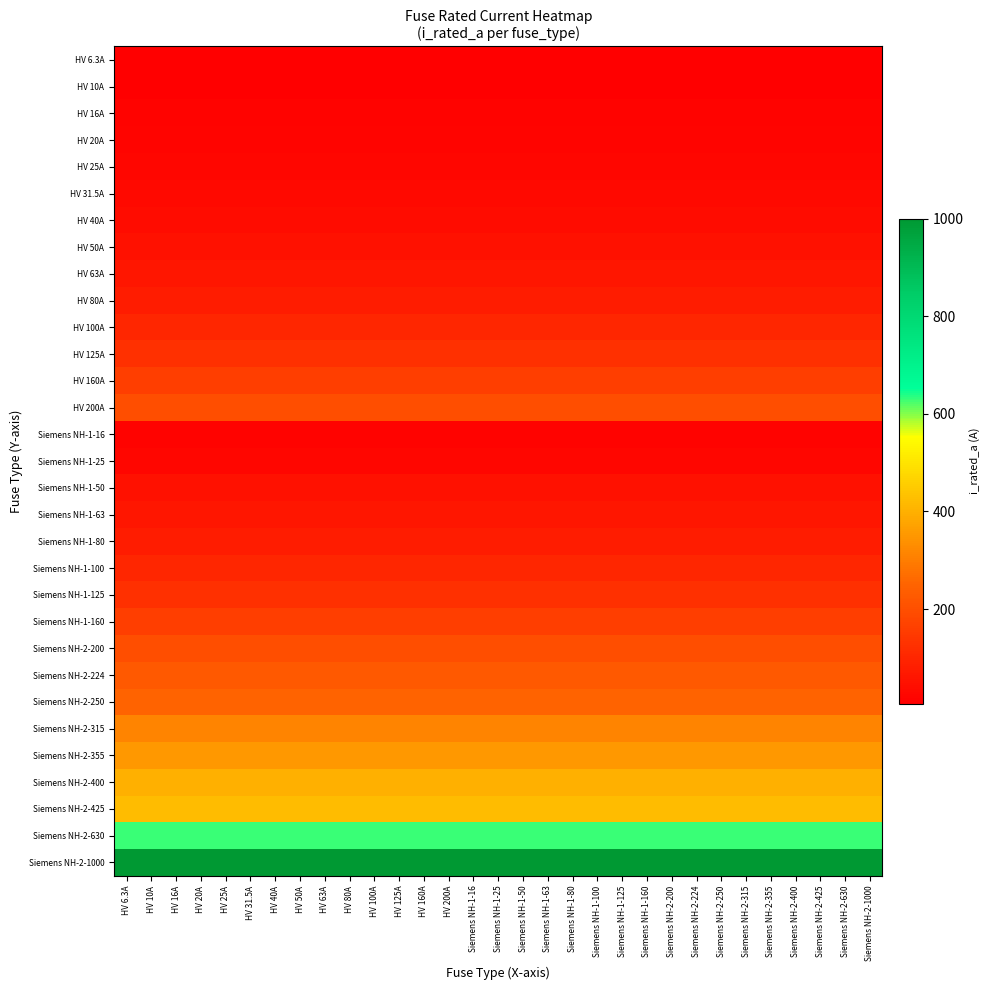

Reading left to right, list all the values displayed in this chart.

HV 6.3A: HV 6.3A=6.3	HV 10A=6.3	HV 16A=6.3	HV 20A=6.3	HV 25A=6.3	HV 31.5A=6.3	HV 40A=6.3	HV 50A=6.3	HV 63A=6.3	HV 80A=6.3	HV 100A=6.3	HV 125A=6.3	HV 160A=6.3	HV 200A=6.3	Siemens NH-1-16=6.3	Siemens NH-1-25=6.3	Siemens NH-1-50=6.3	Siemens NH-1-63=6.3	Siemens NH-1-80=6.3	Siemens NH-1-100=6.3	Siemens NH-1-125=6.3	Siemens NH-1-160=6.3	Siemens NH-2-200=6.3	Siemens NH-2-224=6.3	Siemens NH-2-250=6.3	Siemens NH-2-315=6.3	Siemens NH-2-355=6.3	Siemens NH-2-400=6.3	Siemens NH-2-425=6.3	Siemens NH-2-630=6.3	Siemens NH-2-1000=6.3
HV 10A: HV 6.3A=10.0	HV 10A=10.0	HV 16A=10.0	HV 20A=10.0	HV 25A=10.0	HV 31.5A=10.0	HV 40A=10.0	HV 50A=10.0	HV 63A=10.0	HV 80A=10.0	HV 100A=10.0	HV 125A=10.0	HV 160A=10.0	HV 200A=10.0	Siemens NH-1-16=10.0	Siemens NH-1-25=10.0	Siemens NH-1-50=10.0	Siemens NH-1-63=10.0	Siemens NH-1-80=10.0	Siemens NH-1-100=10.0	Siemens NH-1-125=10.0	Siemens NH-1-160=10.0	Siemens NH-2-200=10.0	Siemens NH-2-224=10.0	Siemens NH-2-250=10.0	Siemens NH-2-315=10.0	Siemens NH-2-355=10.0	Siemens NH-2-400=10.0	Siemens NH-2-425=10.0	Siemens NH-2-630=10.0	Siemens NH-2-1000=10.0
HV 16A: HV 6.3A=16.0	HV 10A=16.0	HV 16A=16.0	HV 20A=16.0	HV 25A=16.0	HV 31.5A=16.0	HV 40A=16.0	HV 50A=16.0	HV 63A=16.0	HV 80A=16.0	HV 100A=16.0	HV 125A=16.0	HV 160A=16.0	HV 200A=16.0	Siemens NH-1-16=16.0	Siemens NH-1-25=16.0	Siemens NH-1-50=16.0	Siemens NH-1-63=16.0	Siemens NH-1-80=16.0	Siemens NH-1-100=16.0	Siemens NH-1-125=16.0	Siemens NH-1-160=16.0	Siemens NH-2-200=16.0	Siemens NH-2-224=16.0	Siemens NH-2-250=16.0	Siemens NH-2-315=16.0	Siemens NH-2-355=16.0	Siemens NH-2-400=16.0	Siemens NH-2-425=16.0	Siemens NH-2-630=16.0	Siemens NH-2-1000=16.0
HV 20A: HV 6.3A=20.0	HV 10A=20.0	HV 16A=20.0	HV 20A=20.0	HV 25A=20.0	HV 31.5A=20.0	HV 40A=20.0	HV 50A=20.0	HV 63A=20.0	HV 80A=20.0	HV 100A=20.0	HV 125A=20.0	HV 160A=20.0	HV 200A=20.0	Siemens NH-1-16=20.0	Siemens NH-1-25=20.0	Siemens NH-1-50=20.0	Siemens NH-1-63=20.0	Siemens NH-1-80=20.0	Siemens NH-1-100=20.0	Siemens NH-1-125=20.0	Siemens NH-1-160=20.0	Siemens NH-2-200=20.0	Siemens NH-2-224=20.0	Siemens NH-2-250=20.0	Siemens NH-2-315=20.0	Siemens NH-2-355=20.0	Siemens NH-2-400=20.0	Siemens NH-2-425=20.0	Siemens NH-2-630=20.0	Siemens NH-2-1000=20.0
HV 25A: HV 6.3A=25.0	HV 10A=25.0	HV 16A=25.0	HV 20A=25.0	HV 25A=25.0	HV 31.5A=25.0	HV 40A=25.0	HV 50A=25.0	HV 63A=25.0	HV 80A=25.0	HV 100A=25.0	HV 125A=25.0	HV 160A=25.0	HV 200A=25.0	Siemens NH-1-16=25.0	Siemens NH-1-25=25.0	Siemens NH-1-50=25.0	Siemens NH-1-63=25.0	Siemens NH-1-80=25.0	Siemens NH-1-100=25.0	Siemens NH-1-125=25.0	Siemens NH-1-160=25.0	Siemens NH-2-200=25.0	Siemens NH-2-224=25.0	Siemens NH-2-250=25.0	Siemens NH-2-315=25.0	Siemens NH-2-355=25.0	Siemens NH-2-400=25.0	Siemens NH-2-425=25.0	Siemens NH-2-630=25.0	Siemens NH-2-1000=25.0
HV 31.5A: HV 6.3A=31.5	HV 10A=31.5	HV 16A=31.5	HV 20A=31.5	HV 25A=31.5	HV 31.5A=31.5	HV 40A=31.5	HV 50A=31.5	HV 63A=31.5	HV 80A=31.5	HV 100A=31.5	HV 125A=31.5	HV 160A=31.5	HV 200A=31.5	Siemens NH-1-16=31.5	Siemens NH-1-25=31.5	Siemens NH-1-50=31.5	Siemens NH-1-63=31.5	Siemens NH-1-80=31.5	Siemens NH-1-100=31.5	Siemens NH-1-125=31.5	Siemens NH-1-160=31.5	Siemens NH-2-200=31.5	Siemens NH-2-224=31.5	Siemens NH-2-250=31.5	Siemens NH-2-315=31.5	Siemens NH-2-355=31.5	Siemens NH-2-400=31.5	Siemens NH-2-425=31.5	Siemens NH-2-630=31.5	Siemens NH-2-1000=31.5
HV 40A: HV 6.3A=40.0	HV 10A=40.0	HV 16A=40.0	HV 20A=40.0	HV 25A=40.0	HV 31.5A=40.0	HV 40A=40.0	HV 50A=40.0	HV 63A=40.0	HV 80A=40.0	HV 100A=40.0	HV 125A=40.0	HV 160A=40.0	HV 200A=40.0	Siemens NH-1-16=40.0	Siemens NH-1-25=40.0	Siemens NH-1-50=40.0	Siemens NH-1-63=40.0	Siemens NH-1-80=40.0	Siemens NH-1-100=40.0	Siemens NH-1-125=40.0	Siemens NH-1-160=40.0	Siemens NH-2-200=40.0	Siemens NH-2-224=40.0	Siemens NH-2-250=40.0	Siemens NH-2-315=40.0	Siemens NH-2-355=40.0	Siemens NH-2-400=40.0	Siemens NH-2-425=40.0	Siemens NH-2-630=40.0	Siemens NH-2-1000=40.0
HV 50A: HV 6.3A=50.0	HV 10A=50.0	HV 16A=50.0	HV 20A=50.0	HV 25A=50.0	HV 31.5A=50.0	HV 40A=50.0	HV 50A=50.0	HV 63A=50.0	HV 80A=50.0	HV 100A=50.0	HV 125A=50.0	HV 160A=50.0	HV 200A=50.0	Siemens NH-1-16=50.0	Siemens NH-1-25=50.0	Siemens NH-1-50=50.0	Siemens NH-1-63=50.0	Siemens NH-1-80=50.0	Siemens NH-1-100=50.0	Siemens NH-1-125=50.0	Siemens NH-1-160=50.0	Siemens NH-2-200=50.0	Siemens NH-2-224=50.0	Siemens NH-2-250=50.0	Siemens NH-2-315=50.0	Siemens NH-2-355=50.0	Siemens NH-2-400=50.0	Siemens NH-2-425=50.0	Siemens NH-2-630=50.0	Siemens NH-2-1000=50.0
HV 63A: HV 6.3A=63.0	HV 10A=63.0	HV 16A=63.0	HV 20A=63.0	HV 25A=63.0	HV 31.5A=63.0	HV 40A=63.0	HV 50A=63.0	HV 63A=63.0	HV 80A=63.0	HV 100A=63.0	HV 125A=63.0	HV 160A=63.0	HV 200A=63.0	Siemens NH-1-16=63.0	Siemens NH-1-25=63.0	Siemens NH-1-50=63.0	Siemens NH-1-63=63.0	Siemens NH-1-80=63.0	Siemens NH-1-100=63.0	Siemens NH-1-125=63.0	Siemens NH-1-160=63.0	Siemens NH-2-200=63.0	Siemens NH-2-224=63.0	Siemens NH-2-250=63.0	Siemens NH-2-315=63.0	Siemens NH-2-355=63.0	Siemens NH-2-400=63.0	Siemens NH-2-425=63.0	Siemens NH-2-630=63.0	Siemens NH-2-1000=63.0
HV 80A: HV 6.3A=80.0	HV 10A=80.0	HV 16A=80.0	HV 20A=80.0	HV 25A=80.0	HV 31.5A=80.0	HV 40A=80.0	HV 50A=80.0	HV 63A=80.0	HV 80A=80.0	HV 100A=80.0	HV 125A=80.0	HV 160A=80.0	HV 200A=80.0	Siemens NH-1-16=80.0	Siemens NH-1-25=80.0	Siemens NH-1-50=80.0	Siemens NH-1-63=80.0	Siemens NH-1-80=80.0	Siemens NH-1-100=80.0	Siemens NH-1-125=80.0	Siemens NH-1-160=80.0	Siemens NH-2-200=80.0	Siemens NH-2-224=80.0	Siemens NH-2-250=80.0	Siemens NH-2-315=80.0	Siemens NH-2-355=80.0	Siemens NH-2-400=80.0	Siemens NH-2-425=80.0	Siemens NH-2-630=80.0	Siemens NH-2-1000=80.0
HV 100A: HV 6.3A=100.0	HV 10A=100.0	HV 16A=100.0	HV 20A=100.0	HV 25A=100.0	HV 31.5A=100.0	HV 40A=100.0	HV 50A=100.0	HV 63A=100.0	HV 80A=100.0	HV 100A=100.0	HV 125A=100.0	HV 160A=100.0	HV 200A=100.0	Siemens NH-1-16=100.0	Siemens NH-1-25=100.0	Siemens NH-1-50=100.0	Siemens NH-1-63=100.0	Siemens NH-1-80=100.0	Siemens NH-1-100=100.0	Siemens NH-1-125=100.0	Siemens NH-1-160=100.0	Siemens NH-2-200=100.0	Siemens NH-2-224=100.0	Siemens NH-2-250=100.0	Siemens NH-2-315=100.0	Siemens NH-2-355=100.0	Siemens NH-2-400=100.0	Siemens NH-2-425=100.0	Siemens NH-2-630=100.0	Siemens NH-2-1000=100.0
HV 125A: HV 6.3A=125.0	HV 10A=125.0	HV 16A=125.0	HV 20A=125.0	HV 25A=125.0	HV 31.5A=125.0	HV 40A=125.0	HV 50A=125.0	HV 63A=125.0	HV 80A=125.0	HV 100A=125.0	HV 125A=125.0	HV 160A=125.0	HV 200A=125.0	Siemens NH-1-16=125.0	Siemens NH-1-25=125.0	Siemens NH-1-50=125.0	Siemens NH-1-63=125.0	Siemens NH-1-80=125.0	Siemens NH-1-100=125.0	Siemens NH-1-125=125.0	Siemens NH-1-160=125.0	Siemens NH-2-200=125.0	Siemens NH-2-224=125.0	Siemens NH-2-250=125.0	Siemens NH-2-315=125.0	Siemens NH-2-355=125.0	Siemens NH-2-400=125.0	Siemens NH-2-425=125.0	Siemens NH-2-630=125.0	Siemens NH-2-1000=125.0
HV 160A: HV 6.3A=160.0	HV 10A=160.0	HV 16A=160.0	HV 20A=160.0	HV 25A=160.0	HV 31.5A=160.0	HV 40A=160.0	HV 50A=160.0	HV 63A=160.0	HV 80A=160.0	HV 100A=160.0	HV 125A=160.0	HV 160A=160.0	HV 200A=160.0	Siemens NH-1-16=160.0	Siemens NH-1-25=160.0	Siemens NH-1-50=160.0	Siemens NH-1-63=160.0	Siemens NH-1-80=160.0	Siemens NH-1-100=160.0	Siemens NH-1-125=160.0	Siemens NH-1-160=160.0	Siemens NH-2-200=160.0	Siemens NH-2-224=160.0	Siemens NH-2-250=160.0	Siemens NH-2-315=160.0	Siemens NH-2-355=160.0	Siemens NH-2-400=160.0	Siemens NH-2-425=160.0	Siemens NH-2-630=160.0	Siemens NH-2-1000=160.0
HV 200A: HV 6.3A=200.0	HV 10A=200.0	HV 16A=200.0	HV 20A=200.0	HV 25A=200.0	HV 31.5A=200.0	HV 40A=200.0	HV 50A=200.0	HV 63A=200.0	HV 80A=200.0	HV 100A=200.0	HV 125A=200.0	HV 160A=200.0	HV 200A=200.0	Siemens NH-1-16=200.0	Siemens NH-1-25=200.0	Siemens NH-1-50=200.0	Siemens NH-1-63=200.0	Siemens NH-1-80=200.0	Siemens NH-1-100=200.0	Siemens NH-1-125=200.0	Siemens NH-1-160=200.0	Siemens NH-2-200=200.0	Siemens NH-2-224=200.0	Siemens NH-2-250=200.0	Siemens NH-2-315=200.0	Siemens NH-2-355=200.0	Siemens NH-2-400=200.0	Siemens NH-2-425=200.0	Siemens NH-2-630=200.0	Siemens NH-2-1000=200.0
Siemens NH-1-16: HV 6.3A=16.0	HV 10A=16.0	HV 16A=16.0	HV 20A=16.0	HV 25A=16.0	HV 31.5A=16.0	HV 40A=16.0	HV 50A=16.0	HV 63A=16.0	HV 80A=16.0	HV 100A=16.0	HV 125A=16.0	HV 160A=16.0	HV 200A=16.0	Siemens NH-1-16=16.0	Siemens NH-1-25=16.0	Siemens NH-1-50=16.0	Siemens NH-1-63=16.0	Siemens NH-1-80=16.0	Siemens NH-1-100=16.0	Siemens NH-1-125=16.0	Siemens NH-1-160=16.0	Siemens NH-2-200=16.0	Siemens NH-2-224=16.0	Siemens NH-2-250=16.0	Siemens NH-2-315=16.0	Siemens NH-2-355=16.0	Siemens NH-2-400=16.0	Siemens NH-2-425=16.0	Siemens NH-2-630=16.0	Siemens NH-2-1000=16.0
Siemens NH-1-25: HV 6.3A=25.0	HV 10A=25.0	HV 16A=25.0	HV 20A=25.0	HV 25A=25.0	HV 31.5A=25.0	HV 40A=25.0	HV 50A=25.0	HV 63A=25.0	HV 80A=25.0	HV 100A=25.0	HV 125A=25.0	HV 160A=25.0	HV 200A=25.0	Siemens NH-1-16=25.0	Siemens NH-1-25=25.0	Siemens NH-1-50=25.0	Siemens NH-1-63=25.0	Siemens NH-1-80=25.0	Siemens NH-1-100=25.0	Siemens NH-1-125=25.0	Siemens NH-1-160=25.0	Siemens NH-2-200=25.0	Siemens NH-2-224=25.0	Siemens NH-2-250=25.0	Siemens NH-2-315=25.0	Siemens NH-2-355=25.0	Siemens NH-2-400=25.0	Siemens NH-2-425=25.0	Siemens NH-2-630=25.0	Siemens NH-2-1000=25.0
Siemens NH-1-50: HV 6.3A=50.0	HV 10A=50.0	HV 16A=50.0	HV 20A=50.0	HV 25A=50.0	HV 31.5A=50.0	HV 40A=50.0	HV 50A=50.0	HV 63A=50.0	HV 80A=50.0	HV 100A=50.0	HV 125A=50.0	HV 160A=50.0	HV 200A=50.0	Siemens NH-1-16=50.0	Siemens NH-1-25=50.0	Siemens NH-1-50=50.0	Siemens NH-1-63=50.0	Siemens NH-1-80=50.0	Siemens NH-1-100=50.0	Siemens NH-1-125=50.0	Siemens NH-1-160=50.0	Siemens NH-2-200=50.0	Siemens NH-2-224=50.0	Siemens NH-2-250=50.0	Siemens NH-2-315=50.0	Siemens NH-2-355=50.0	Siemens NH-2-400=50.0	Siemens NH-2-425=50.0	Siemens NH-2-630=50.0	Siemens NH-2-1000=50.0
Siemens NH-1-63: HV 6.3A=63.0	HV 10A=63.0	HV 16A=63.0	HV 20A=63.0	HV 25A=63.0	HV 31.5A=63.0	HV 40A=63.0	HV 50A=63.0	HV 63A=63.0	HV 80A=63.0	HV 100A=63.0	HV 125A=63.0	HV 160A=63.0	HV 200A=63.0	Siemens NH-1-16=63.0	Siemens NH-1-25=63.0	Siemens NH-1-50=63.0	Siemens NH-1-63=63.0	Siemens NH-1-80=63.0	Siemens NH-1-100=63.0	Siemens NH-1-125=63.0	Siemens NH-1-160=63.0	Siemens NH-2-200=63.0	Siemens NH-2-224=63.0	Siemens NH-2-250=63.0	Siemens NH-2-315=63.0	Siemens NH-2-355=63.0	Siemens NH-2-400=63.0	Siemens NH-2-425=63.0	Siemens NH-2-630=63.0	Siemens NH-2-1000=63.0
Siemens NH-1-80: HV 6.3A=80.0	HV 10A=80.0	HV 16A=80.0	HV 20A=80.0	HV 25A=80.0	HV 31.5A=80.0	HV 40A=80.0	HV 50A=80.0	HV 63A=80.0	HV 80A=80.0	HV 100A=80.0	HV 125A=80.0	HV 160A=80.0	HV 200A=80.0	Siemens NH-1-16=80.0	Siemens NH-1-25=80.0	Siemens NH-1-50=80.0	Siemens NH-1-63=80.0	Siemens NH-1-80=80.0	Siemens NH-1-100=80.0	Siemens NH-1-125=80.0	Siemens NH-1-160=80.0	Siemens NH-2-200=80.0	Siemens NH-2-224=80.0	Siemens NH-2-250=80.0	Siemens NH-2-315=80.0	Siemens NH-2-355=80.0	Siemens NH-2-400=80.0	Siemens NH-2-425=80.0	Siemens NH-2-630=80.0	Siemens NH-2-1000=80.0
Siemens NH-1-100: HV 6.3A=100.0	HV 10A=100.0	HV 16A=100.0	HV 20A=100.0	HV 25A=100.0	HV 31.5A=100.0	HV 40A=100.0	HV 50A=100.0	HV 63A=100.0	HV 80A=100.0	HV 100A=100.0	HV 125A=100.0	HV 160A=100.0	HV 200A=100.0	Siemens NH-1-16=100.0	Siemens NH-1-25=100.0	Siemens NH-1-50=100.0	Siemens NH-1-63=100.0	Siemens NH-1-80=100.0	Siemens NH-1-100=100.0	Siemens NH-1-125=100.0	Siemens NH-1-160=100.0	Siemens NH-2-200=100.0	Siemens NH-2-224=100.0	Siemens NH-2-250=100.0	Siemens NH-2-315=100.0	Siemens NH-2-355=100.0	Siemens NH-2-400=100.0	Siemens NH-2-425=100.0	Siemens NH-2-630=100.0	Siemens NH-2-1000=100.0
Siemens NH-1-125: HV 6.3A=125.0	HV 10A=125.0	HV 16A=125.0	HV 20A=125.0	HV 25A=125.0	HV 31.5A=125.0	HV 40A=125.0	HV 50A=125.0	HV 63A=125.0	HV 80A=125.0	HV 100A=125.0	HV 125A=125.0	HV 160A=125.0	HV 200A=125.0	Siemens NH-1-16=125.0	Siemens NH-1-25=125.0	Siemens NH-1-50=125.0	Siemens NH-1-63=125.0	Siemens NH-1-80=125.0	Siemens NH-1-100=125.0	Siemens NH-1-125=125.0	Siemens NH-1-160=125.0	Siemens NH-2-200=125.0	Siemens NH-2-224=125.0	Siemens NH-2-250=125.0	Siemens NH-2-315=125.0	Siemens NH-2-355=125.0	Siemens NH-2-400=125.0	Siemens NH-2-425=125.0	Siemens NH-2-630=125.0	Siemens NH-2-1000=125.0
Siemens NH-1-160: HV 6.3A=160.0	HV 10A=160.0	HV 16A=160.0	HV 20A=160.0	HV 25A=160.0	HV 31.5A=160.0	HV 40A=160.0	HV 50A=160.0	HV 63A=160.0	HV 80A=160.0	HV 100A=160.0	HV 125A=160.0	HV 160A=160.0	HV 200A=160.0	Siemens NH-1-16=160.0	Siemens NH-1-25=160.0	Siemens NH-1-50=160.0	Siemens NH-1-63=160.0	Siemens NH-1-80=160.0	Siemens NH-1-100=160.0	Siemens NH-1-125=160.0	Siemens NH-1-160=160.0	Siemens NH-2-200=160.0	Siemens NH-2-224=160.0	Siemens NH-2-250=160.0	Siemens NH-2-315=160.0	Siemens NH-2-355=160.0	Siemens NH-2-400=160.0	Siemens NH-2-425=160.0	Siemens NH-2-630=160.0	Siemens NH-2-1000=160.0
Siemens NH-2-200: HV 6.3A=200.0	HV 10A=200.0	HV 16A=200.0	HV 20A=200.0	HV 25A=200.0	HV 31.5A=200.0	HV 40A=200.0	HV 50A=200.0	HV 63A=200.0	HV 80A=200.0	HV 100A=200.0	HV 125A=200.0	HV 160A=200.0	HV 200A=200.0	Siemens NH-1-16=200.0	Siemens NH-1-25=200.0	Siemens NH-1-50=200.0	Siemens NH-1-63=200.0	Siemens NH-1-80=200.0	Siemens NH-1-100=200.0	Siemens NH-1-125=200.0	Siemens NH-1-160=200.0	Siemens NH-2-200=200.0	Siemens NH-2-224=200.0	Siemens NH-2-250=200.0	Siemens NH-2-315=200.0	Siemens NH-2-355=200.0	Siemens NH-2-400=200.0	Siemens NH-2-425=200.0	Siemens NH-2-630=200.0	Siemens NH-2-1000=200.0
Siemens NH-2-224: HV 6.3A=224.0	HV 10A=224.0	HV 16A=224.0	HV 20A=224.0	HV 25A=224.0	HV 31.5A=224.0	HV 40A=224.0	HV 50A=224.0	HV 63A=224.0	HV 80A=224.0	HV 100A=224.0	HV 125A=224.0	HV 160A=224.0	HV 200A=224.0	Siemens NH-1-16=224.0	Siemens NH-1-25=224.0	Siemens NH-1-50=224.0	Siemens NH-1-63=224.0	Siemens NH-1-80=224.0	Siemens NH-1-100=224.0	Siemens NH-1-125=224.0	Siemens NH-1-160=224.0	Siemens NH-2-200=224.0	Siemens NH-2-224=224.0	Siemens NH-2-250=224.0	Siemens NH-2-315=224.0	Siemens NH-2-355=224.0	Siemens NH-2-400=224.0	Siemens NH-2-425=224.0	Siemens NH-2-630=224.0	Siemens NH-2-1000=224.0
Siemens NH-2-250: HV 6.3A=250.0	HV 10A=250.0	HV 16A=250.0	HV 20A=250.0	HV 25A=250.0	HV 31.5A=250.0	HV 40A=250.0	HV 50A=250.0	HV 63A=250.0	HV 80A=250.0	HV 100A=250.0	HV 125A=250.0	HV 160A=250.0	HV 200A=250.0	Siemens NH-1-16=250.0	Siemens NH-1-25=250.0	Siemens NH-1-50=250.0	Siemens NH-1-63=250.0	Siemens NH-1-80=250.0	Siemens NH-1-100=250.0	Siemens NH-1-125=250.0	Siemens NH-1-160=250.0	Siemens NH-2-200=250.0	Siemens NH-2-224=250.0	Siemens NH-2-250=250.0	Siemens NH-2-315=250.0	Siemens NH-2-355=250.0	Siemens NH-2-400=250.0	Siemens NH-2-425=250.0	Siemens NH-2-630=250.0	Siemens NH-2-1000=250.0
Siemens NH-2-315: HV 6.3A=315.0	HV 10A=315.0	HV 16A=315.0	HV 20A=315.0	HV 25A=315.0	HV 31.5A=315.0	HV 40A=315.0	HV 50A=315.0	HV 63A=315.0	HV 80A=315.0	HV 100A=315.0	HV 125A=315.0	HV 160A=315.0	HV 200A=315.0	Siemens NH-1-16=315.0	Siemens NH-1-25=315.0	Siemens NH-1-50=315.0	Siemens NH-1-63=315.0	Siemens NH-1-80=315.0	Siemens NH-1-100=315.0	Siemens NH-1-125=315.0	Siemens NH-1-160=315.0	Siemens NH-2-200=315.0	Siemens NH-2-224=315.0	Siemens NH-2-250=315.0	Siemens NH-2-315=315.0	Siemens NH-2-355=315.0	Siemens NH-2-400=315.0	Siemens NH-2-425=315.0	Siemens NH-2-630=315.0	Siemens NH-2-1000=315.0
Siemens NH-2-355: HV 6.3A=355.0	HV 10A=355.0	HV 16A=355.0	HV 20A=355.0	HV 25A=355.0	HV 31.5A=355.0	HV 40A=355.0	HV 50A=355.0	HV 63A=355.0	HV 80A=355.0	HV 100A=355.0	HV 125A=355.0	HV 160A=355.0	HV 200A=355.0	Siemens NH-1-16=355.0	Siemens NH-1-25=355.0	Siemens NH-1-50=355.0	Siemens NH-1-63=355.0	Siemens NH-1-80=355.0	Siemens NH-1-100=355.0	Siemens NH-1-125=355.0	Siemens NH-1-160=355.0	Siemens NH-2-200=355.0	Siemens NH-2-224=355.0	Siemens NH-2-250=355.0	Siemens NH-2-315=355.0	Siemens NH-2-355=355.0	Siemens NH-2-400=355.0	Siemens NH-2-425=355.0	Siemens NH-2-630=355.0	Siemens NH-2-1000=355.0
Siemens NH-2-400: HV 6.3A=400.0	HV 10A=400.0	HV 16A=400.0	HV 20A=400.0	HV 25A=400.0	HV 31.5A=400.0	HV 40A=400.0	HV 50A=400.0	HV 63A=400.0	HV 80A=400.0	HV 100A=400.0	HV 125A=400.0	HV 160A=400.0	HV 200A=400.0	Siemens NH-1-16=400.0	Siemens NH-1-25=400.0	Siemens NH-1-50=400.0	Siemens NH-1-63=400.0	Siemens NH-1-80=400.0	Siemens NH-1-100=400.0	Siemens NH-1-125=400.0	Siemens NH-1-160=400.0	Siemens NH-2-200=400.0	Siemens NH-2-224=400.0	Siemens NH-2-250=400.0	Siemens NH-2-315=400.0	Siemens NH-2-355=400.0	Siemens NH-2-400=400.0	Siemens NH-2-425=400.0	Siemens NH-2-630=400.0	Siemens NH-2-1000=400.0
Siemens NH-2-425: HV 6.3A=425.0	HV 10A=425.0	HV 16A=425.0	HV 20A=425.0	HV 25A=425.0	HV 31.5A=425.0	HV 40A=425.0	HV 50A=425.0	HV 63A=425.0	HV 80A=425.0	HV 100A=425.0	HV 125A=425.0	HV 160A=425.0	HV 200A=425.0	Siemens NH-1-16=425.0	Siemens NH-1-25=425.0	Siemens NH-1-50=425.0	Siemens NH-1-63=425.0	Siemens NH-1-80=425.0	Siemens NH-1-100=425.0	Siemens NH-1-125=425.0	Siemens NH-1-160=425.0	Siemens NH-2-200=425.0	Siemens NH-2-224=425.0	Siemens NH-2-250=425.0	Siemens NH-2-315=425.0	Siemens NH-2-355=425.0	Siemens NH-2-400=425.0	Siemens NH-2-425=425.0	Siemens NH-2-630=425.0	Siemens NH-2-1000=425.0
Siemens NH-2-630: HV 6.3A=630.0	HV 10A=630.0	HV 16A=630.0	HV 20A=630.0	HV 25A=630.0	HV 31.5A=630.0	HV 40A=630.0	HV 50A=630.0	HV 63A=630.0	HV 80A=630.0	HV 100A=630.0	HV 125A=630.0	HV 160A=630.0	HV 200A=630.0	Siemens NH-1-16=630.0	Siemens NH-1-25=630.0	Siemens NH-1-50=630.0	Siemens NH-1-63=630.0	Siemens NH-1-80=630.0	Siemens NH-1-100=630.0	Siemens NH-1-125=630.0	Siemens NH-1-160=630.0	Siemens NH-2-200=630.0	Siemens NH-2-224=630.0	Siemens NH-2-250=630.0	Siemens NH-2-315=630.0	Siemens NH-2-355=630.0	Siemens NH-2-400=630.0	Siemens NH-2-425=630.0	Siemens NH-2-630=630.0	Siemens NH-2-1000=630.0
Siemens NH-2-1000: HV 6.3A=1000.0	HV 10A=1000.0	HV 16A=1000.0	HV 20A=1000.0	HV 25A=1000.0	HV 31.5A=1000.0	HV 40A=1000.0	HV 50A=1000.0	HV 63A=1000.0	HV 80A=1000.0	HV 100A=1000.0	HV 125A=1000.0	HV 160A=1000.0	HV 200A=1000.0	Siemens NH-1-16=1000.0	Siemens NH-1-25=1000.0	Siemens NH-1-50=1000.0	Siemens NH-1-63=1000.0	Siemens NH-1-80=1000.0	Siemens NH-1-100=1000.0	Siemens NH-1-125=1000.0	Siemens NH-1-160=1000.0	Siemens NH-2-200=1000.0	Siemens NH-2-224=1000.0	Siemens NH-2-250=1000.0	Siemens NH-2-315=1000.0	Siemens NH-2-355=1000.0	Siemens NH-2-400=1000.0	Siemens NH-2-425=1000.0	Siemens NH-2-630=1000.0	Siemens NH-2-1000=1000.0